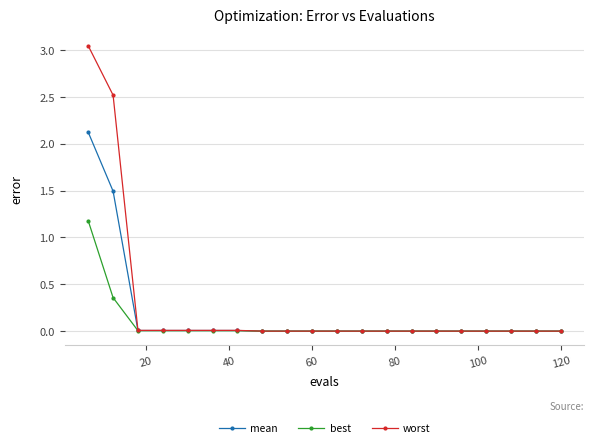

List the series in order of their peak value, lowest first.

best, mean, worst